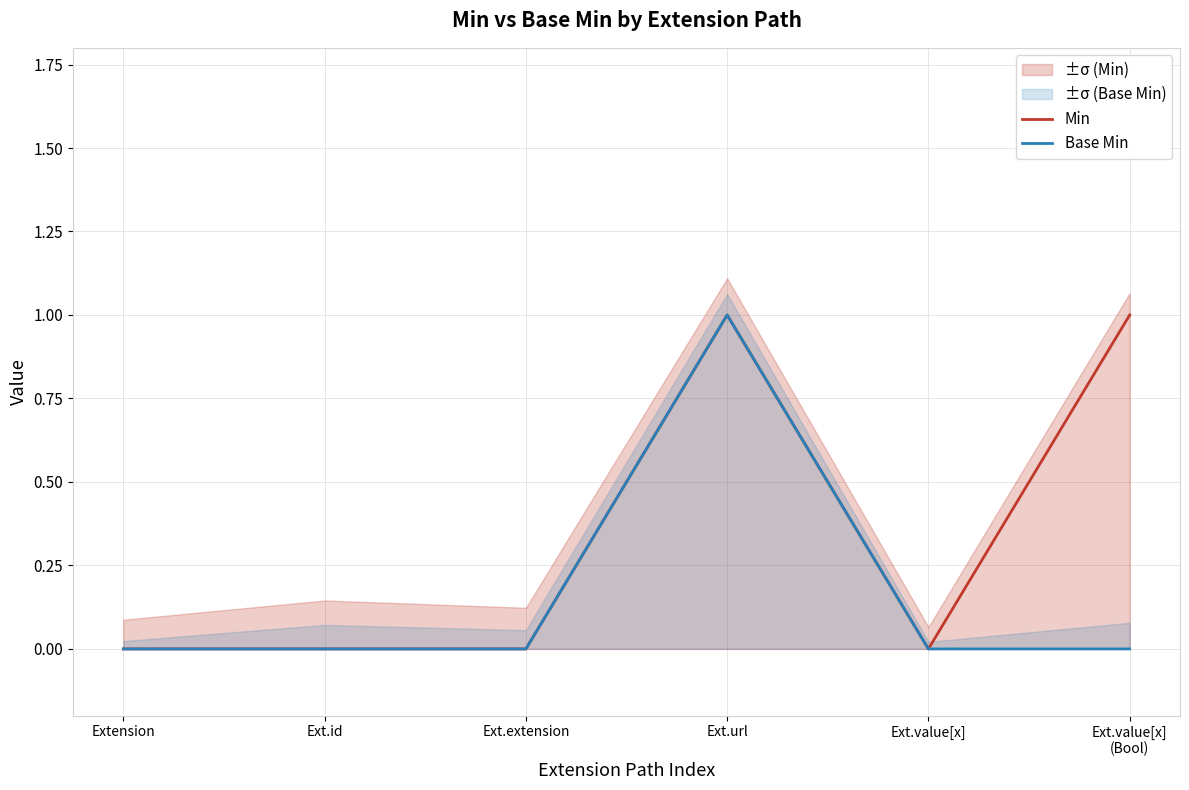

True or false: Base Min and Min cross at least once.

False